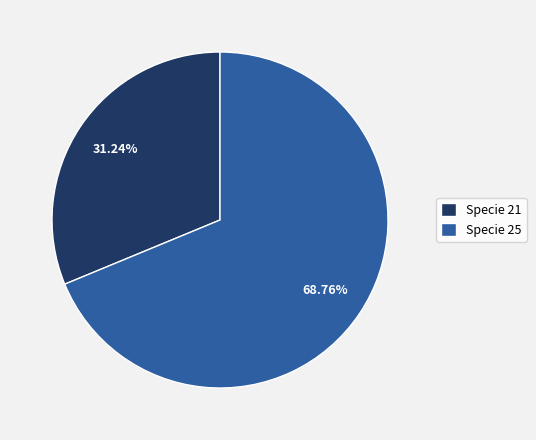

Do Specie 25 and Specie 21 together represent more than half of the pie?

Yes